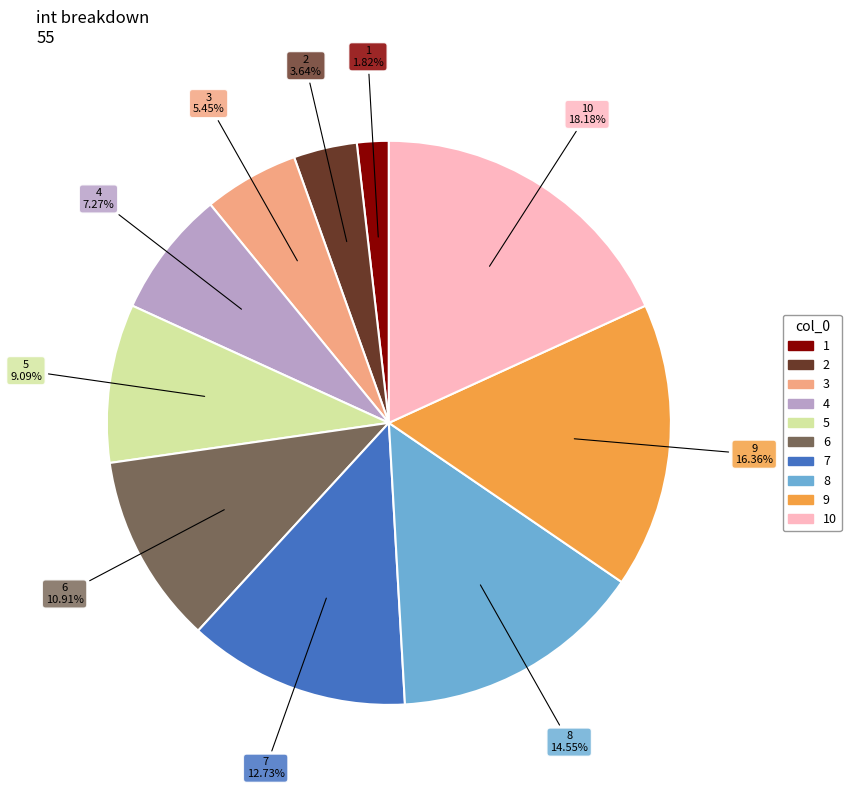

Rank the categories by value from highest to lowest.

10, 9, 8, 7, 6, 5, 4, 3, 2, 1